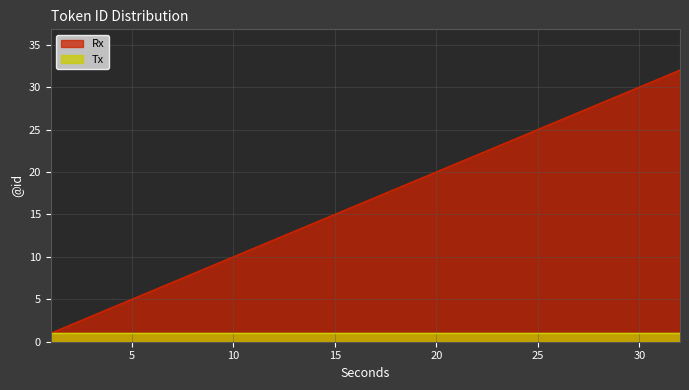

What is the smallest value displayed?

1